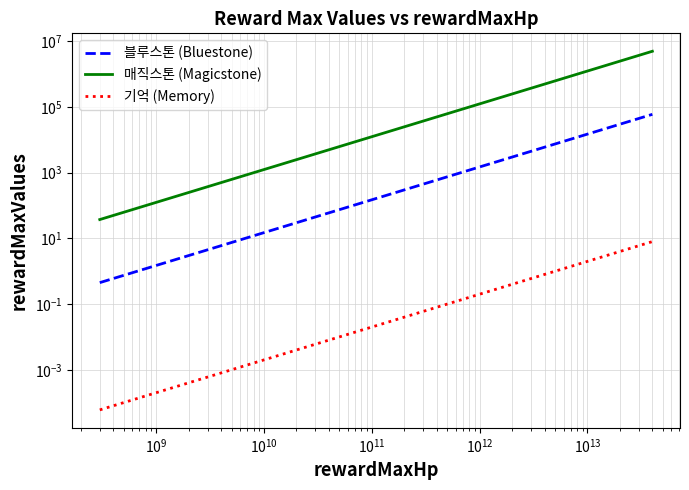

Rank the series by their maximum value, from lowest to highest.

기억 (Memory), 블루스톤 (Bluestone), 매직스톤 (Magicstone)